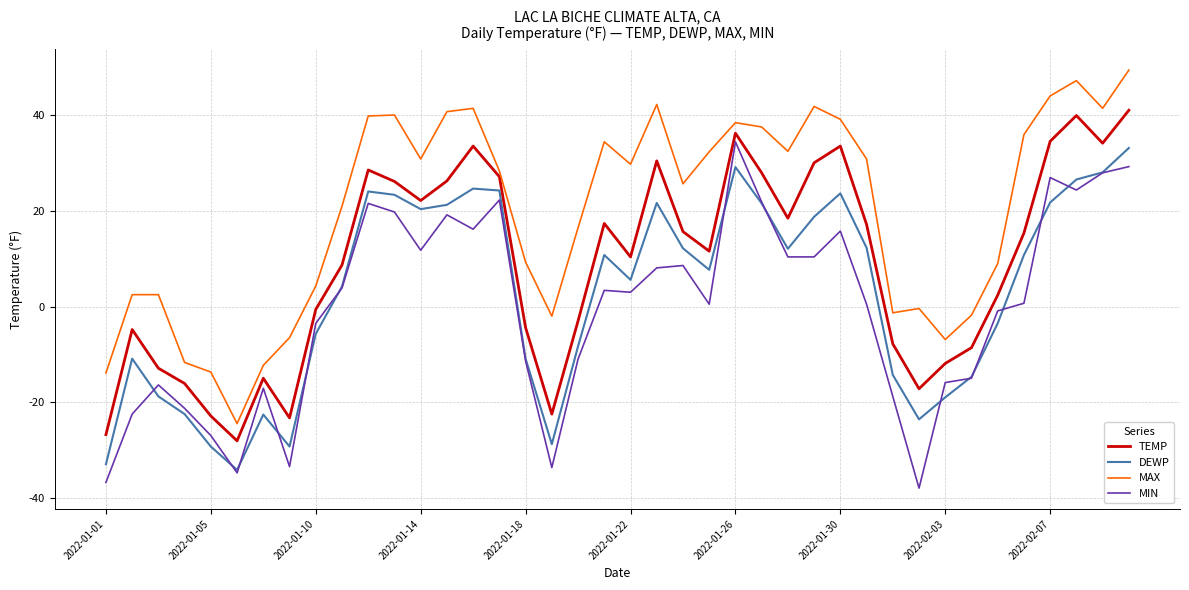

What is the minimum value shown in the chart?

-38.0